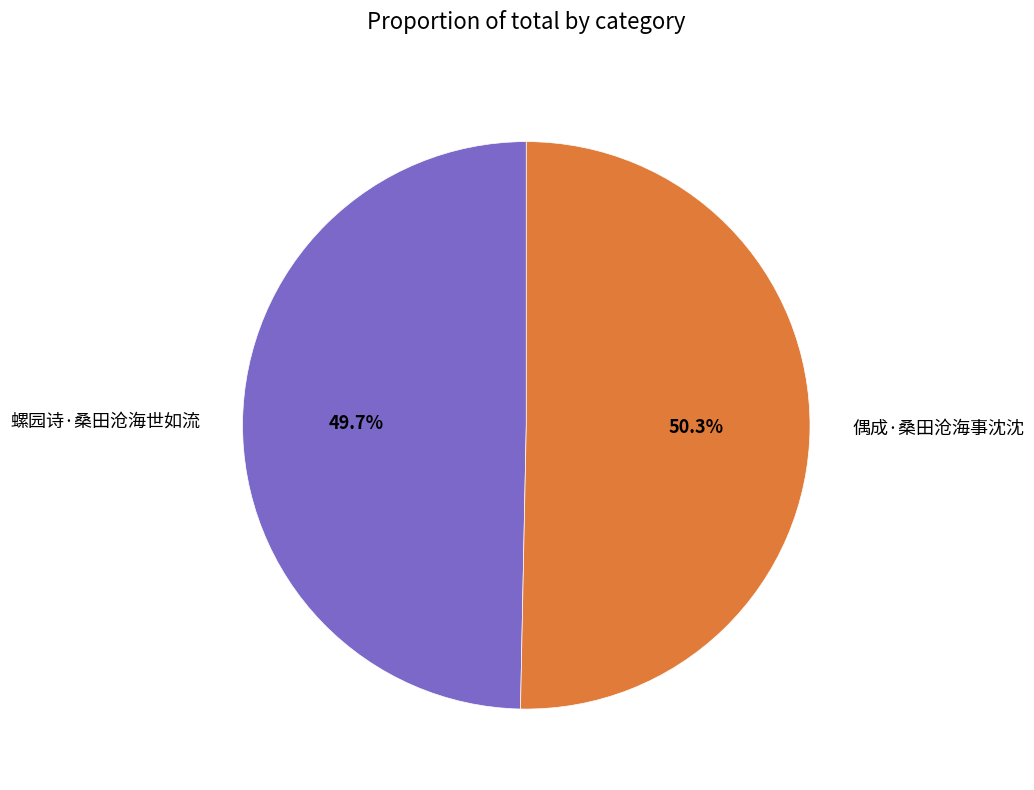

To the nearest percent, what percentage of the pie is 偶成·桑田沧海事沈沈?

50%